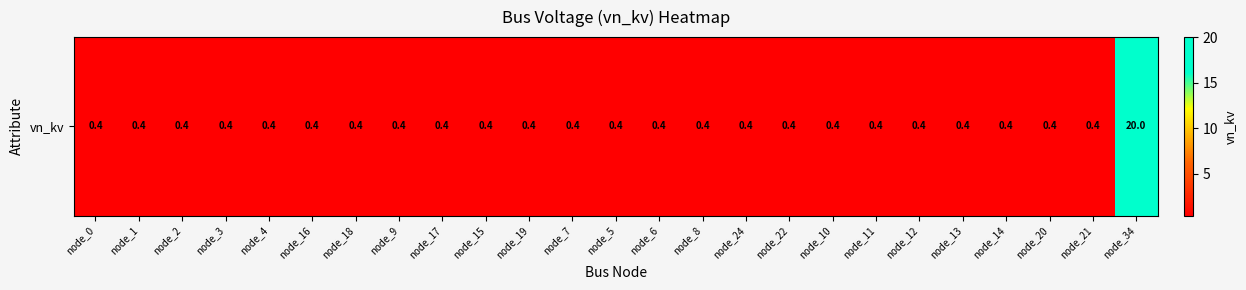

Rank the categories by value from lowest to highest.

node_0, node_1, node_2, node_3, node_4, node_16, node_18, node_9, node_17, node_15, node_19, node_7, node_5, node_6, node_8, node_24, node_22, node_10, node_11, node_12, node_13, node_14, node_20, node_21, node_34